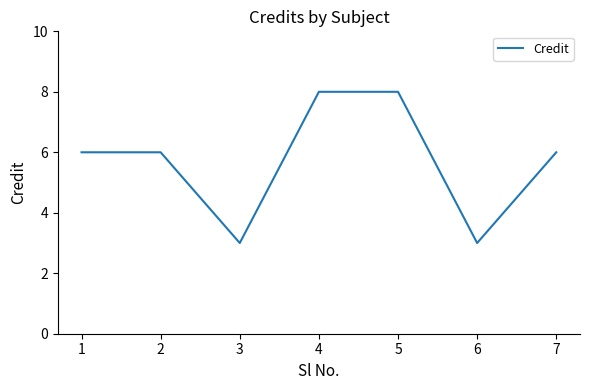

What is the difference between the values at 2 and 5?

2